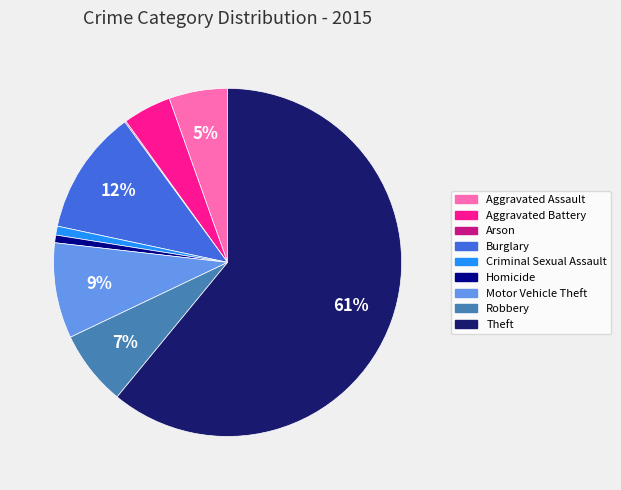

Is there any slice that represents more than half of the pie?

Yes